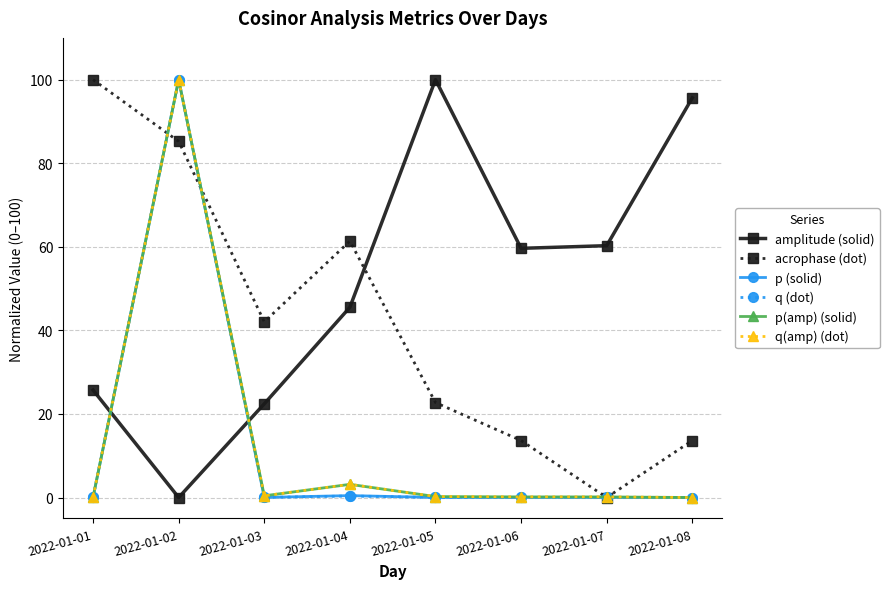

Does the chart have visible grid lines?

Yes